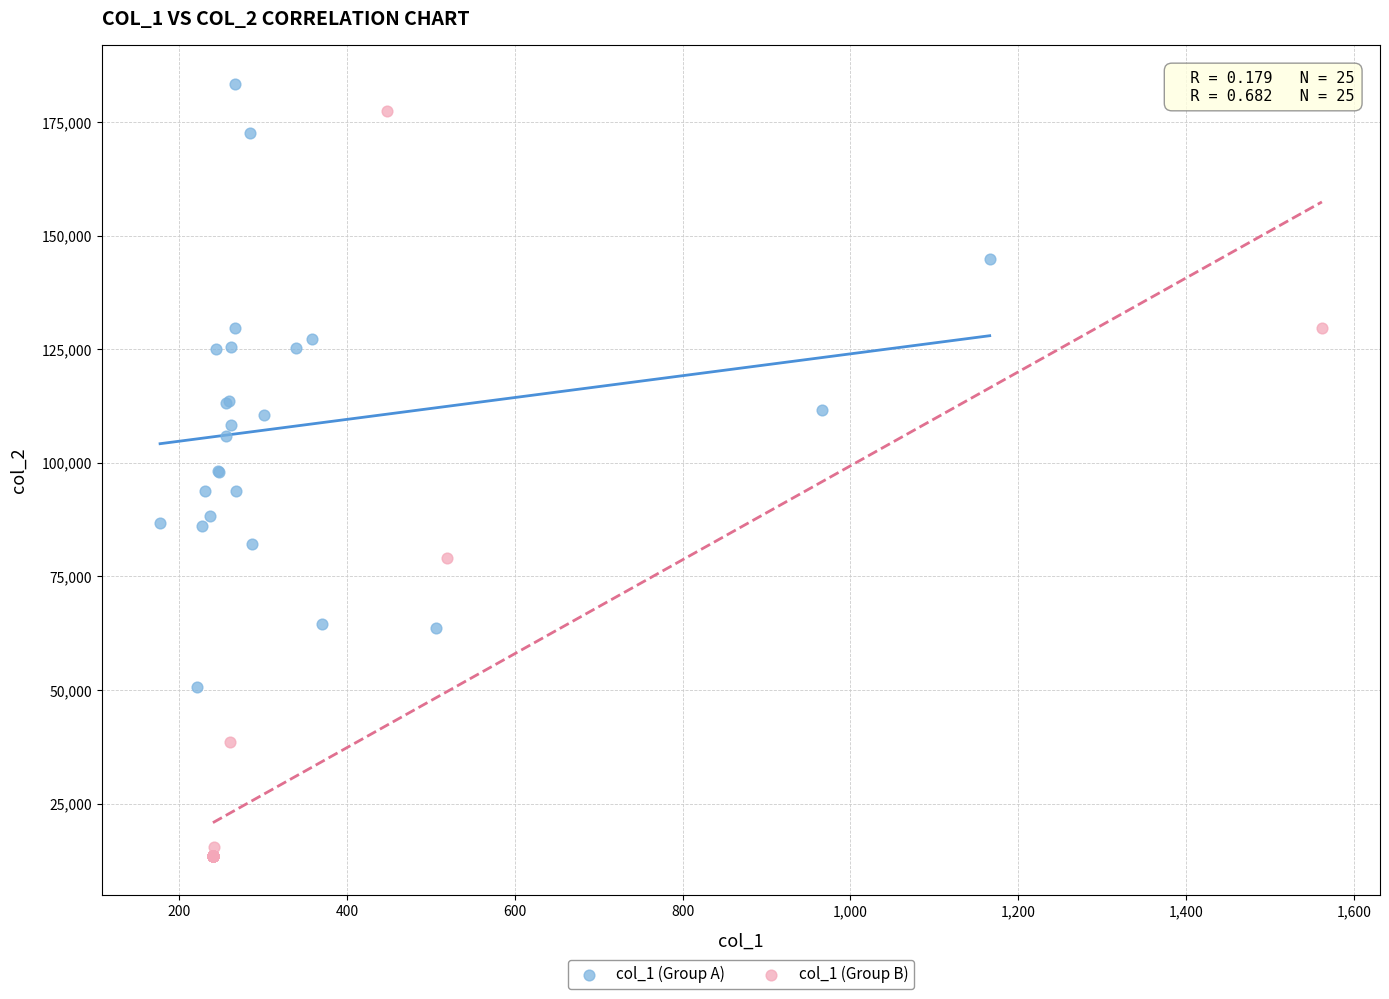

Which series reaches the minimum Y coordinate?

col_1 (Group B)